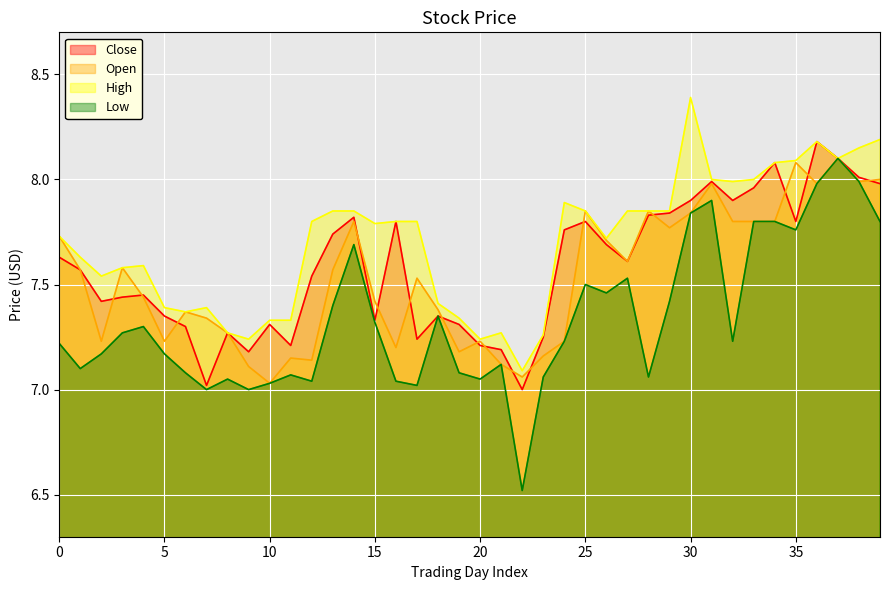

Is the value of High at 12 greater than the value of Low at 33?

No